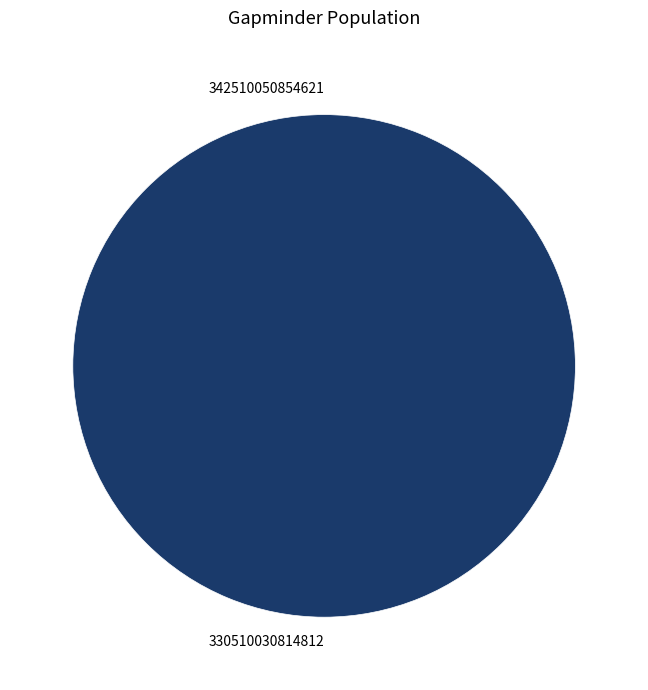

Does 342510050854621 account for over 50% of the chart?

No